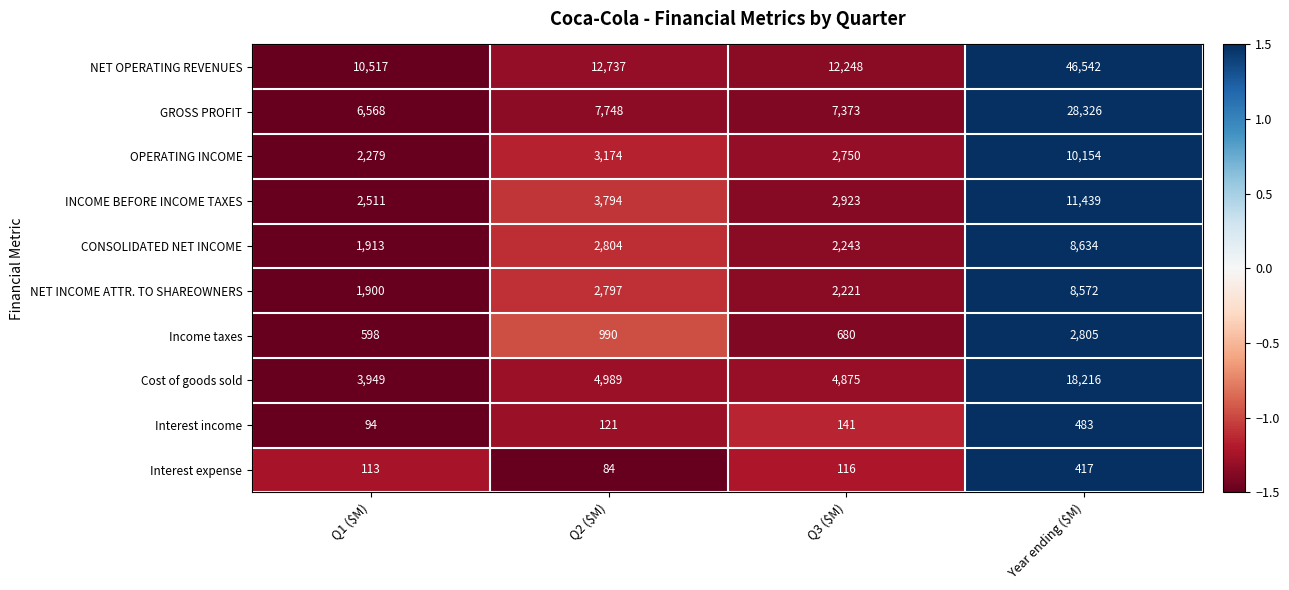

What is the sum of all OPERATING INCOME values?

18357